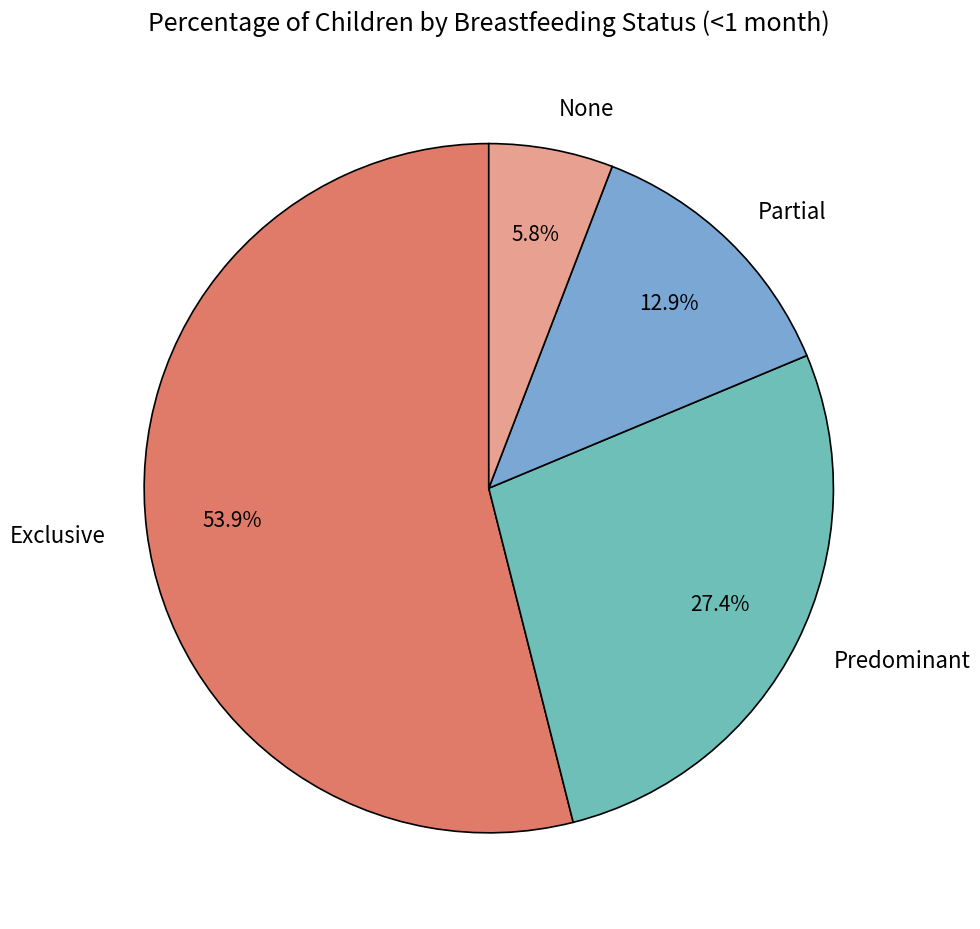

Does any single category account for the majority?

Yes